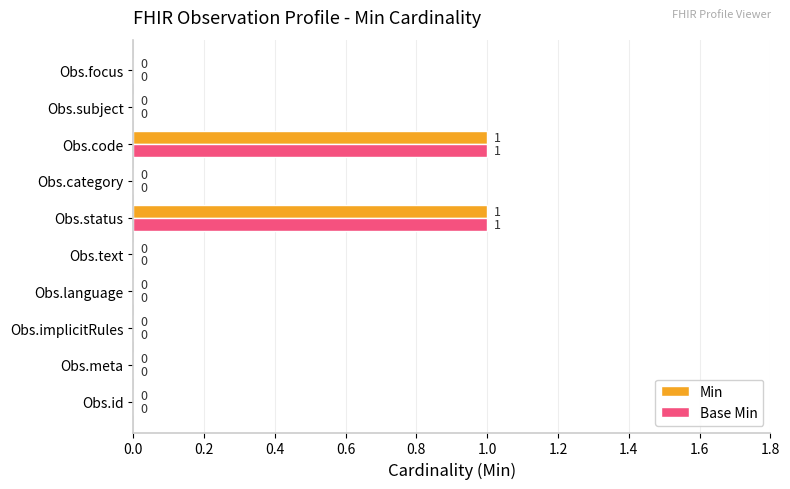

The Base Min series shows 0 at Obs.focus. True or false?

True